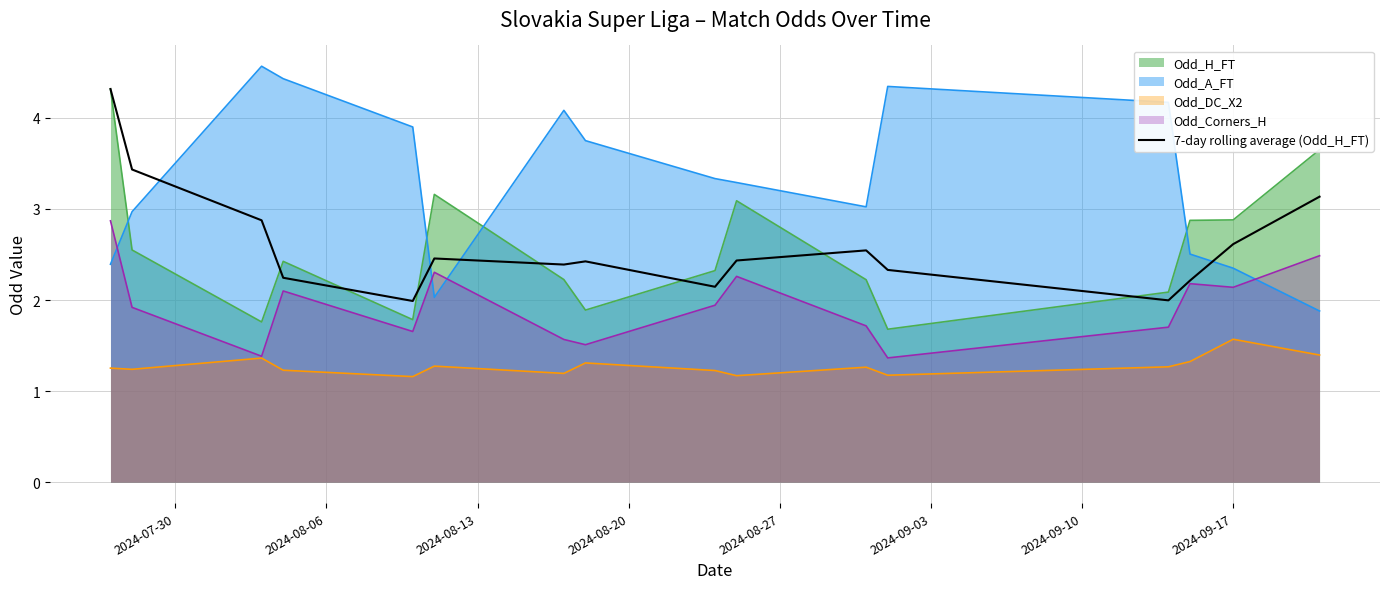

What is the minimum value for 7-day rolling average (Odd_H_FT)?

2.0